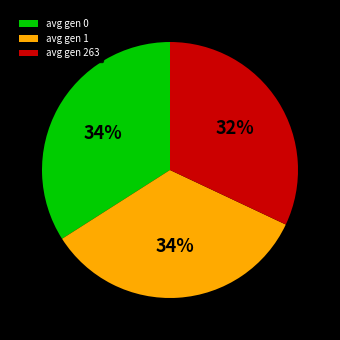

The avg gen 0 slice represents 23% of the pie. True or false?

False